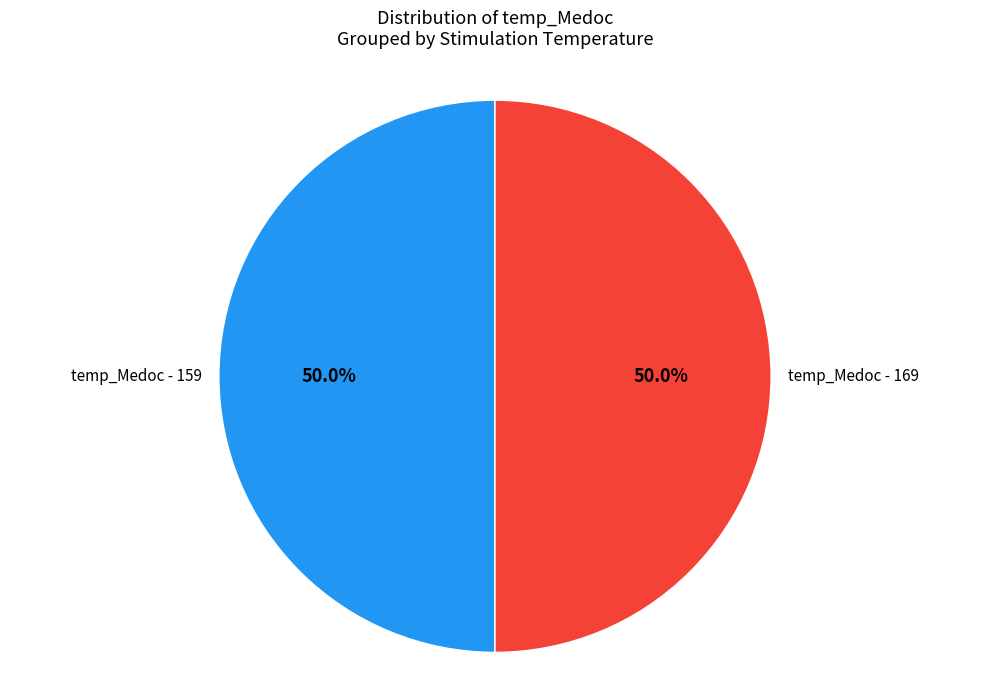

Count the number of slices in the pie.

2